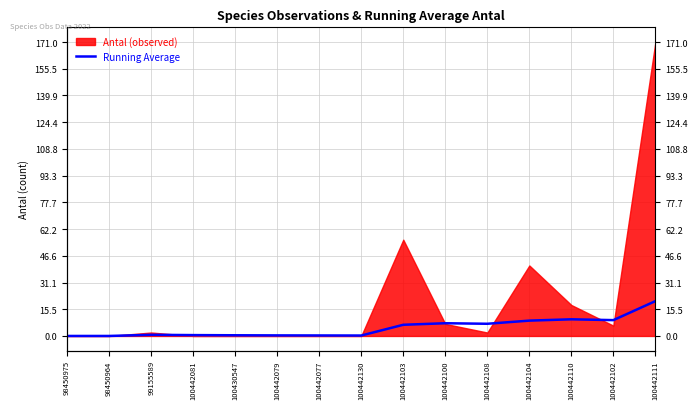

Between 100442077 and 100430547, which is larger?

100430547